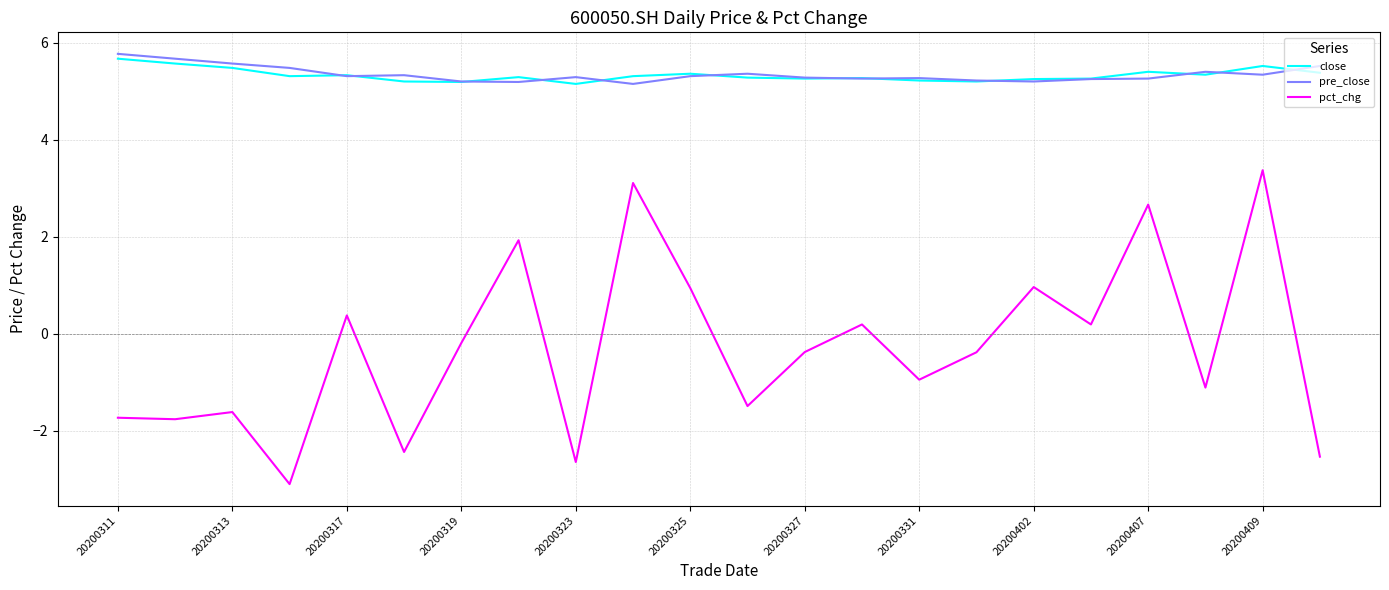

Which series has the widest spread of values?

pct_chg